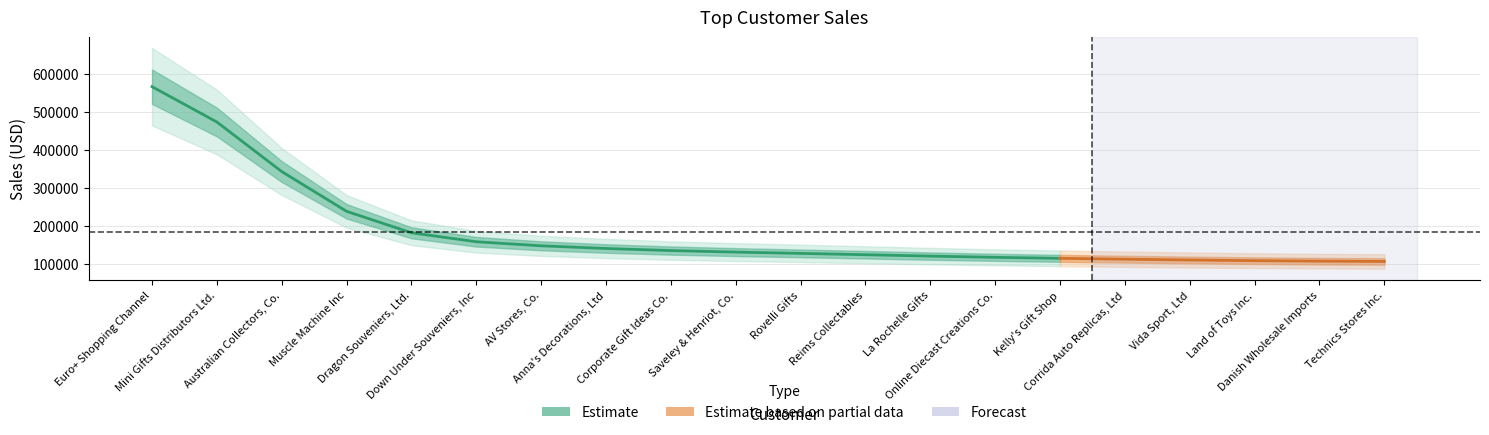

What is the sum of the values at La Rochelle Gifts and Down Under Souveniers, Inc?

271571.8